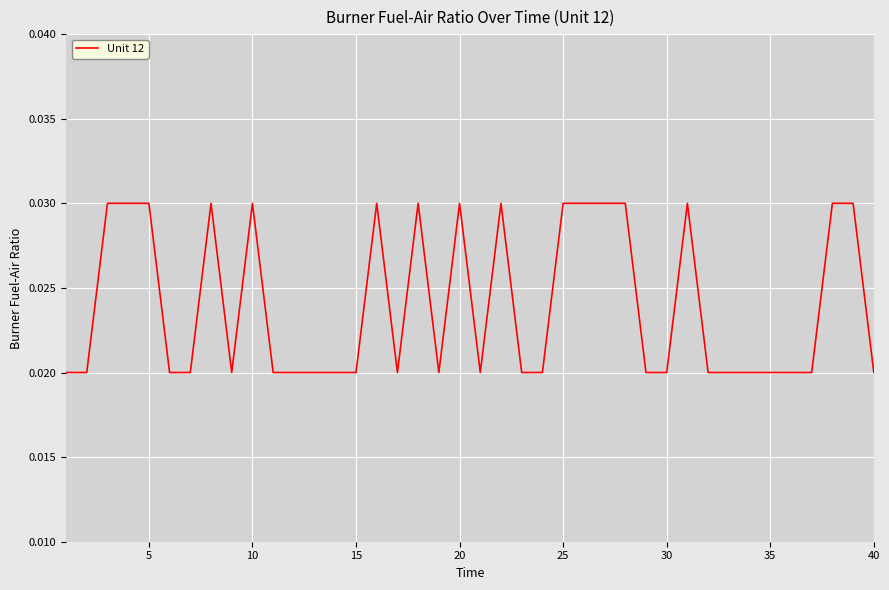

Which category has the highest value across all series?

10